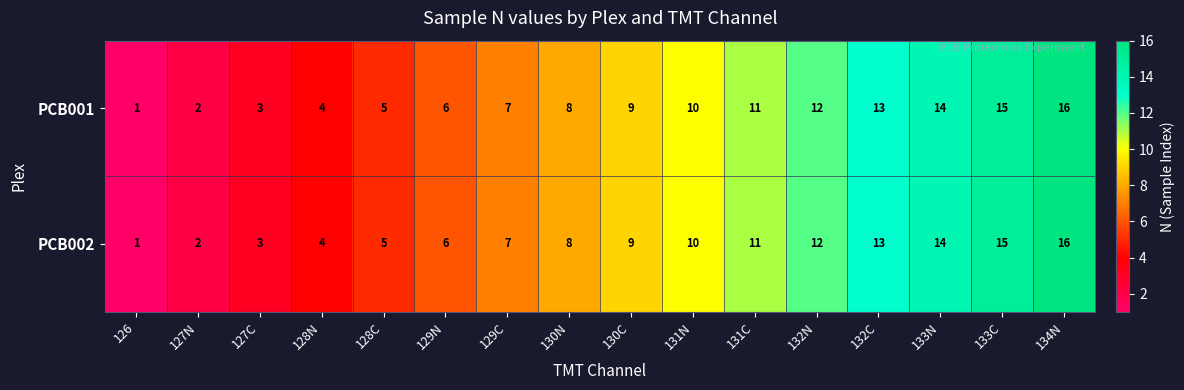

What value does the PCB002 series have at 131N, to the nearest 10?

10